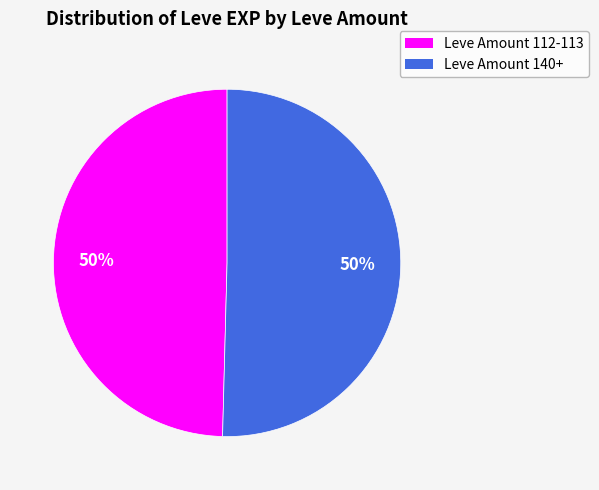

How many segments does this pie chart have?

2